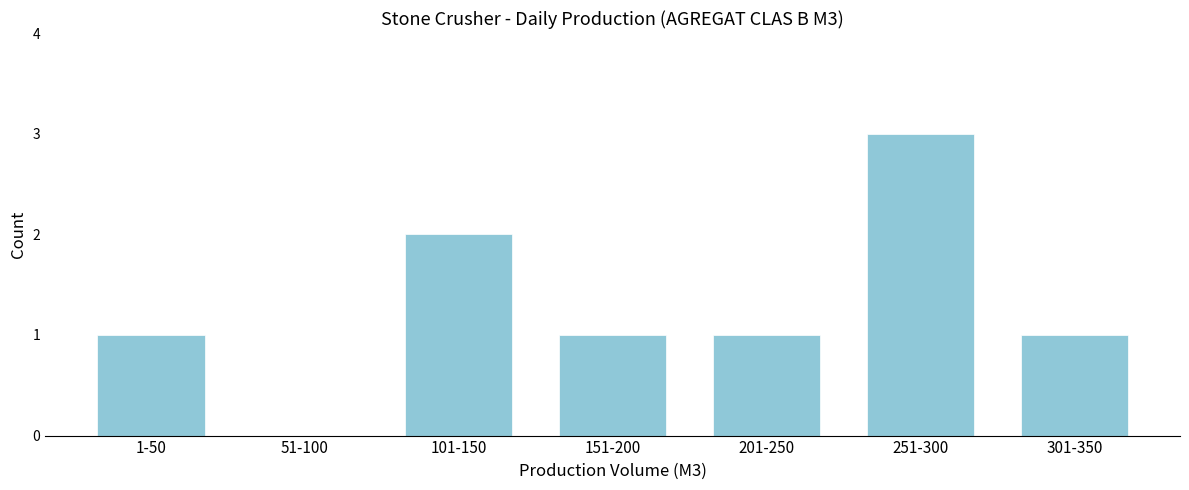

Reading left to right, what are all the values shown in this chart?

1-50=1	51-100=0	101-150=2	151-200=1	201-250=1	251-300=3	301-350=1